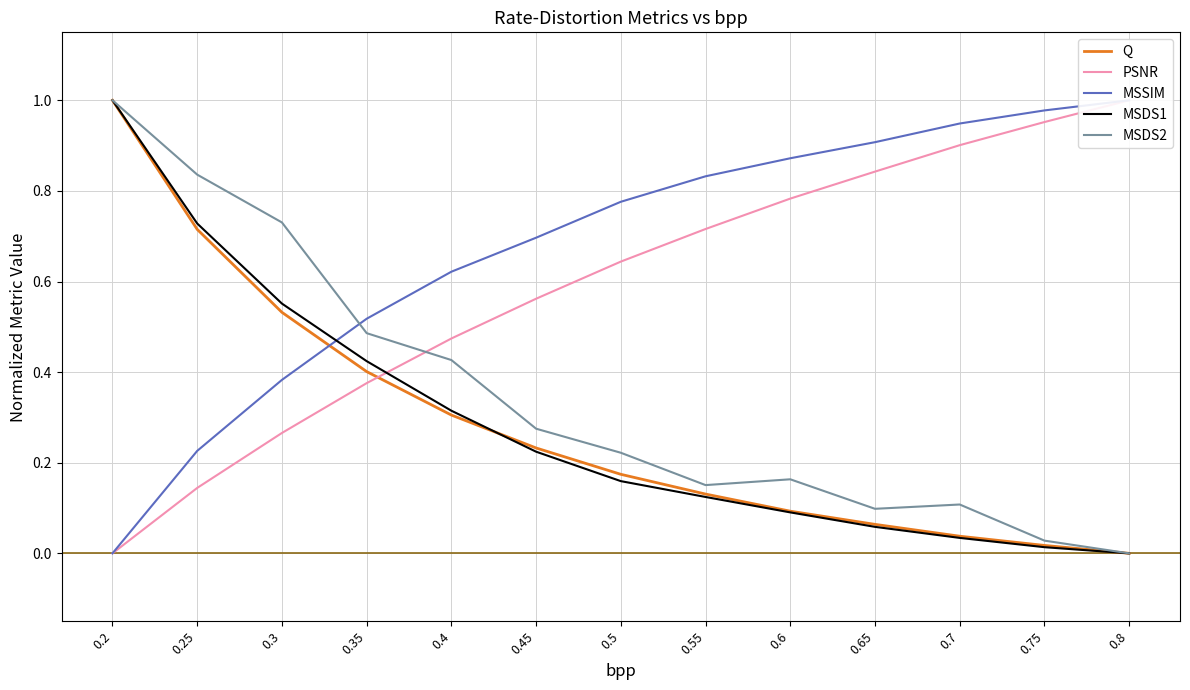

What is the label of the 8th point from the left?

0.55